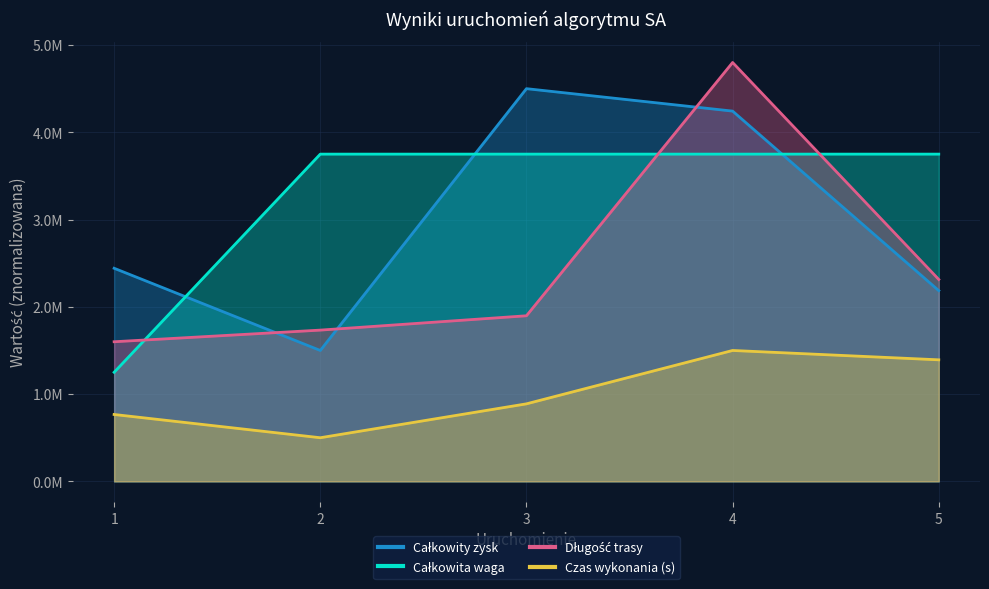

What is the maximum value for Czas wykonania (s)?

1500000.0